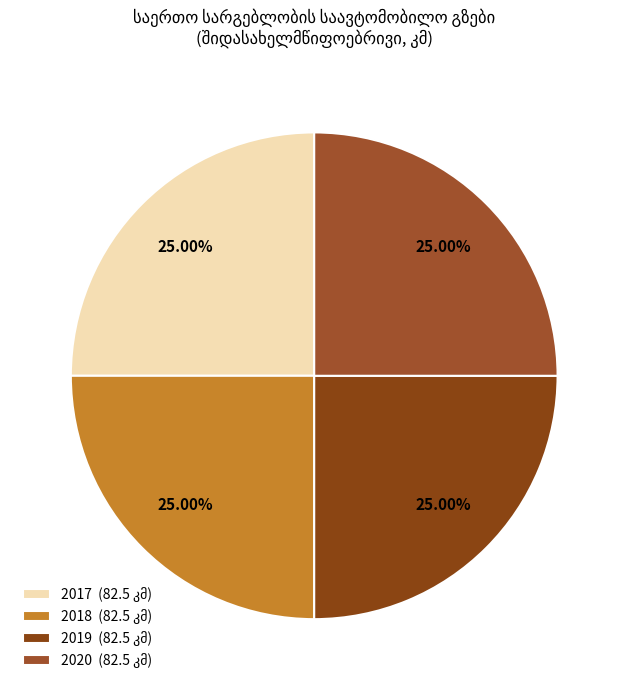

To the nearest percent, what is the difference between the largest and smallest slice percentages?

0%